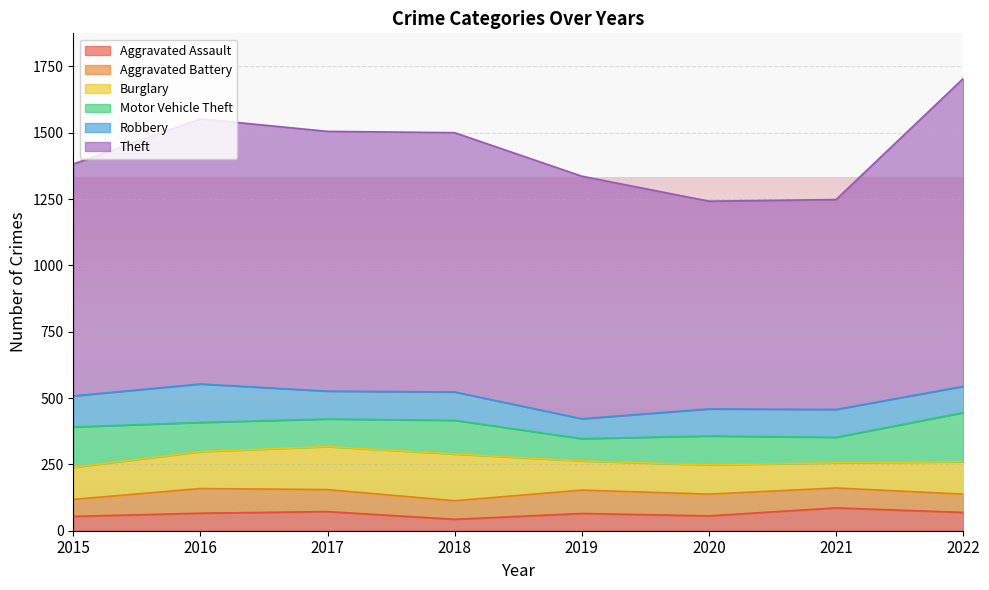

At which label does Aggravated Battery reach its minimum?

2015